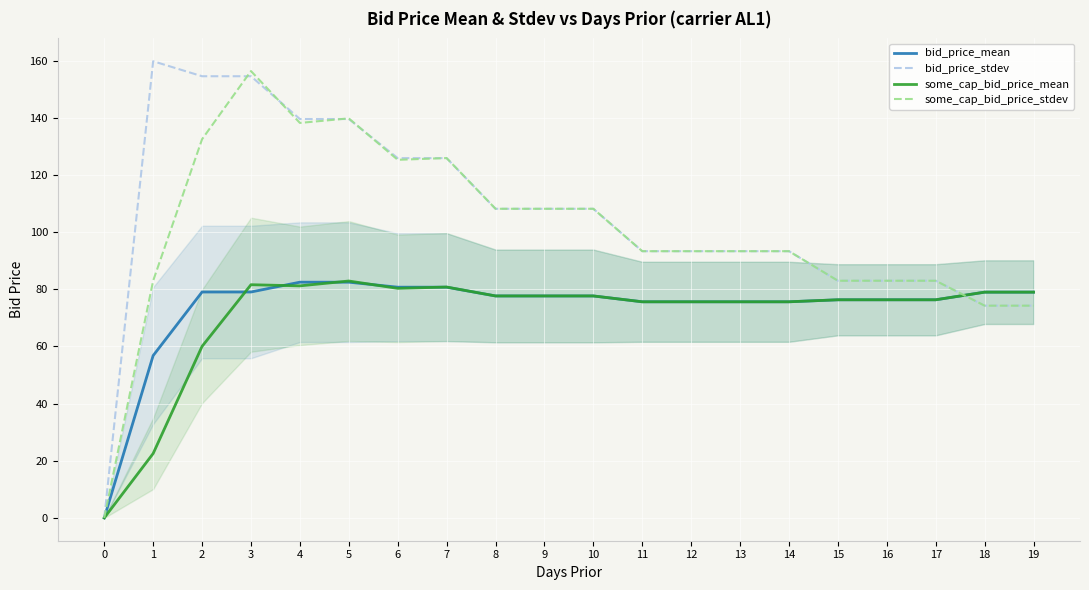

Is the value of some_cap_bid_price_mean at 14 greater than the value of some_cap_bid_price_stdev at 2?

No